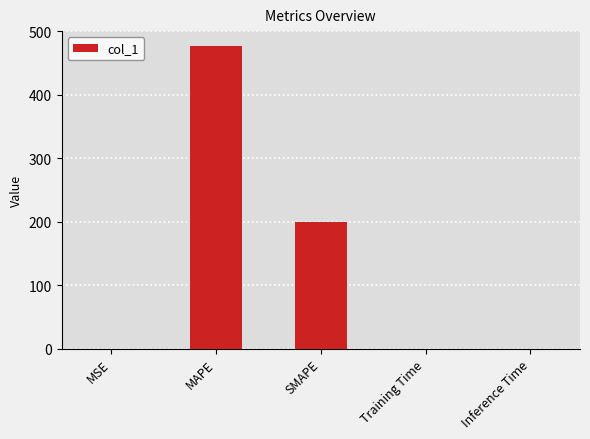

Is it true that the value at MAPE is 476.6?

True